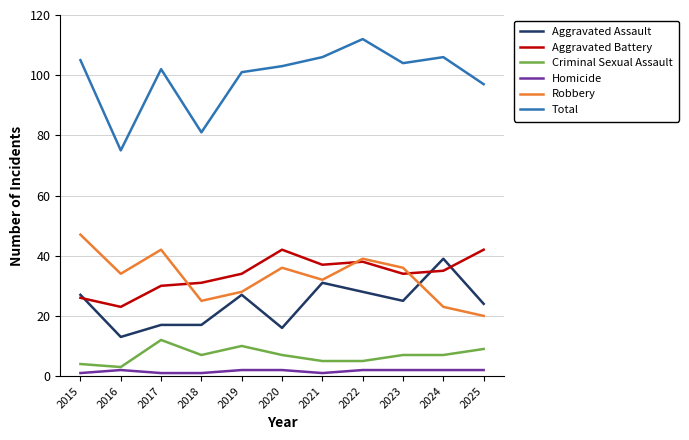

At 2023, list the series in order from smallest to largest.

Homicide, Criminal Sexual Assault, Aggravated Assault, Aggravated Battery, Robbery, Total